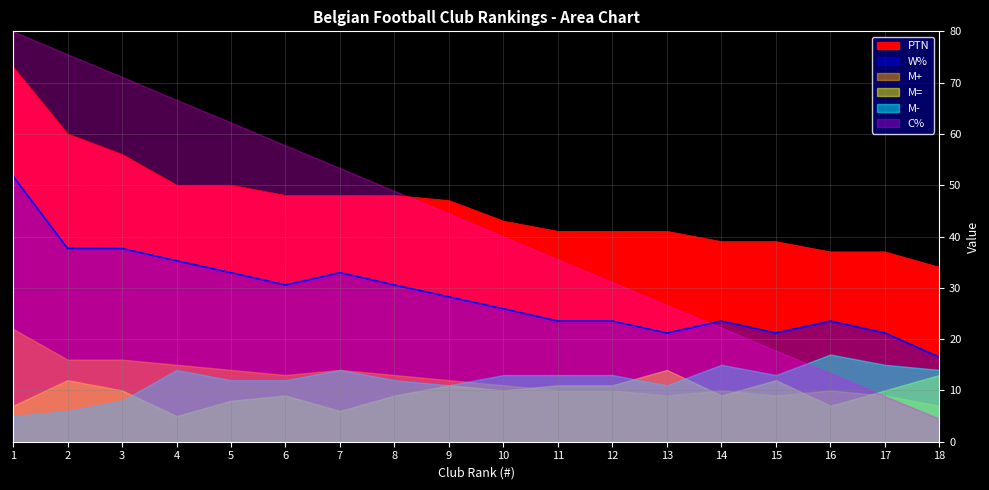

Which series has the largest total across all categories?

PTN